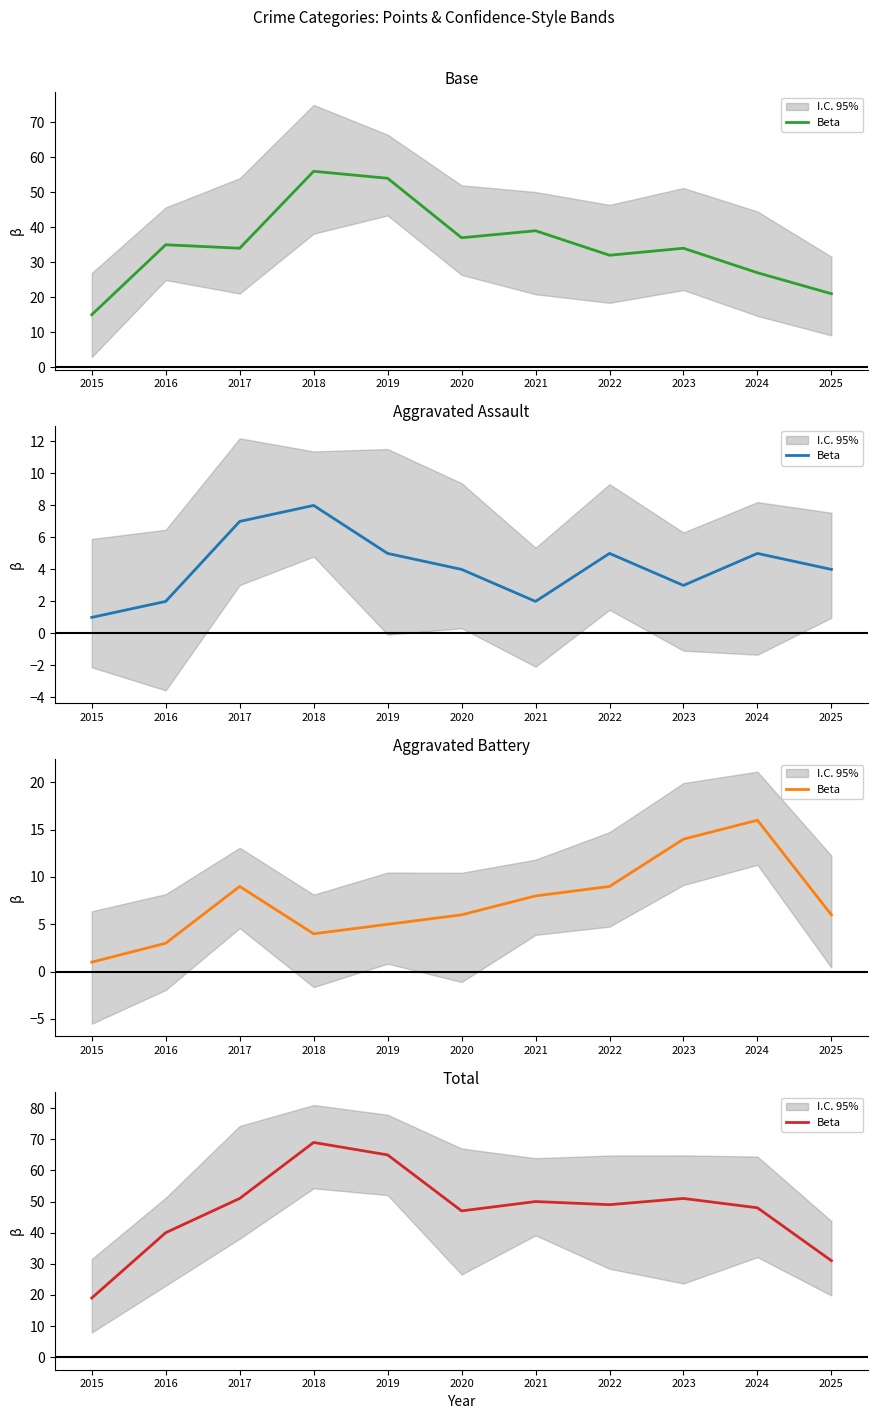

Count the number of categories in the chart.

11